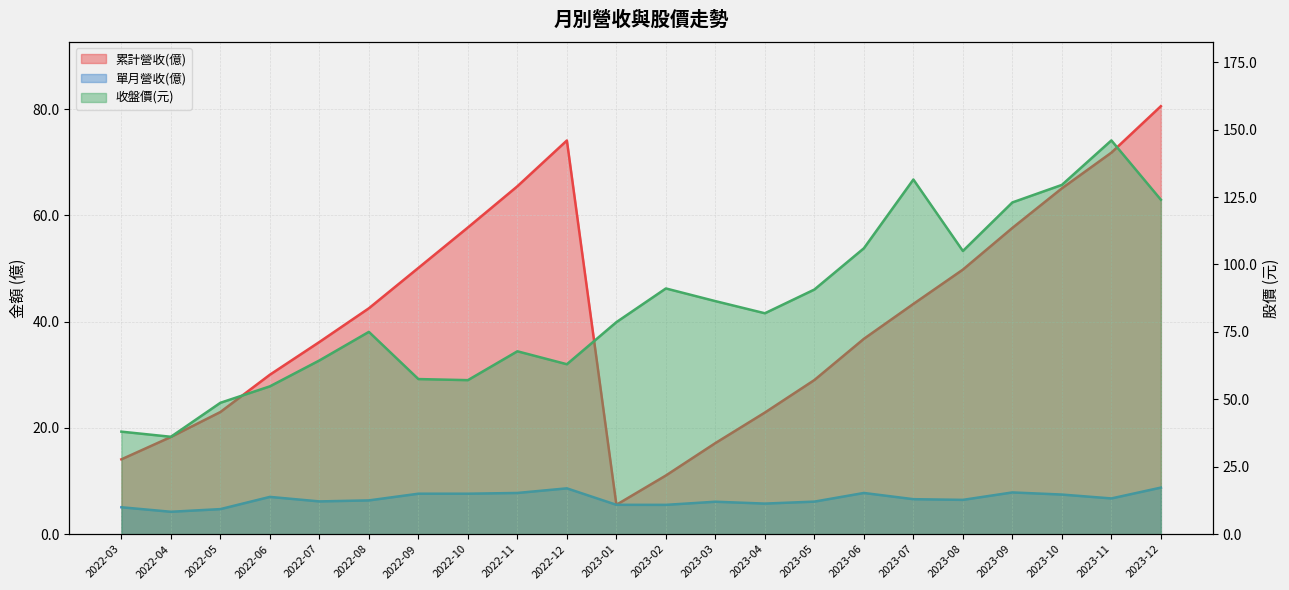

Reading left to right, transcribe all the data shown in this chart.

累計營收(億): 14.1	18.3	23.0	30.0	36.2	42.5	50.1	57.7	65.5	74.1	5.5	11.0	17.1	22.9	29.0	36.8	43.3	49.8	57.6	65.1	71.8	80.6
單月營收(億): 5.1	4.2	4.7	7.0	6.2	6.3	7.6	7.6	7.8	8.6	5.5	5.5	6.1	5.8	6.1	7.8	6.6	6.5	7.8	7.5	6.7	8.8
收盤價(元): 38.0	36.1	48.7	54.8	64.4	75.0	57.5	57.1	67.8	63.0	78.6	91.1	86.4	81.9	90.7	106.0	131.5	105.0	123.0	129.5	146.0	124.0